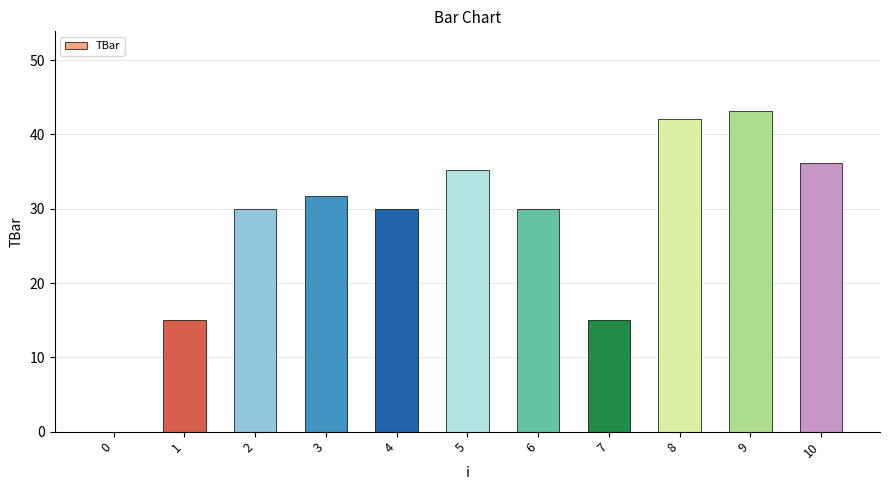

The value at 5 is 52.5. True or false?

False